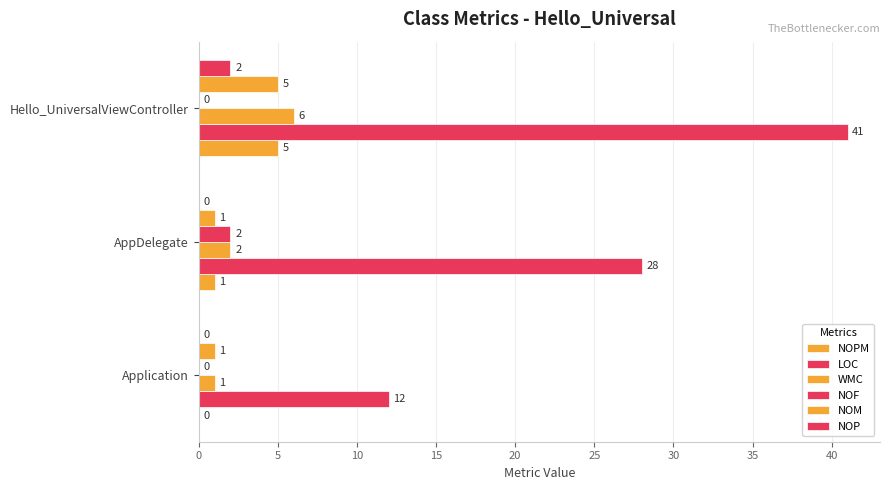

Count the number of categories in the chart.

3